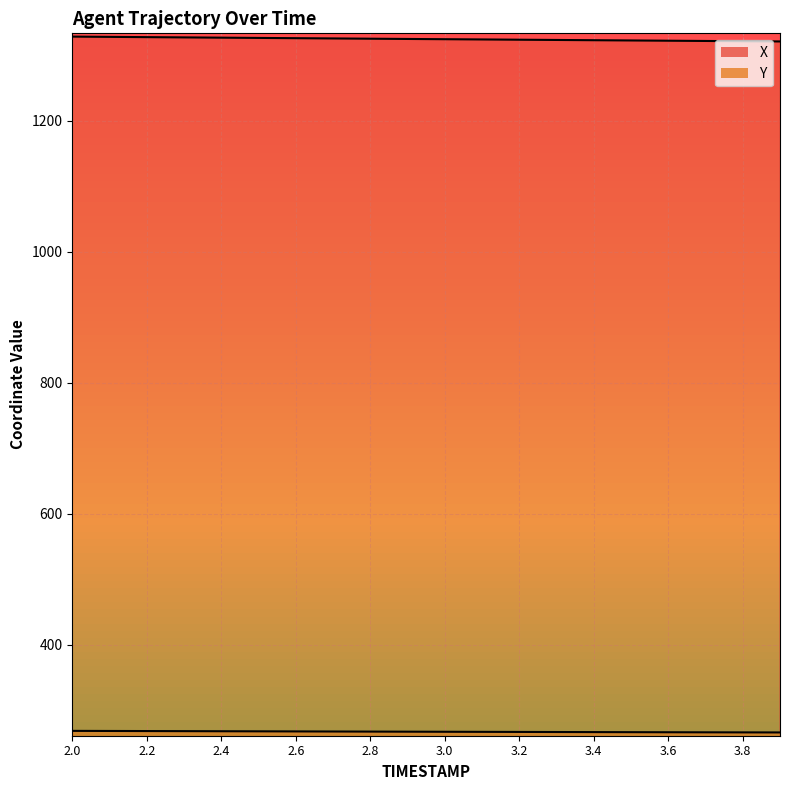

At which label does X first exceed 1324?

2.0